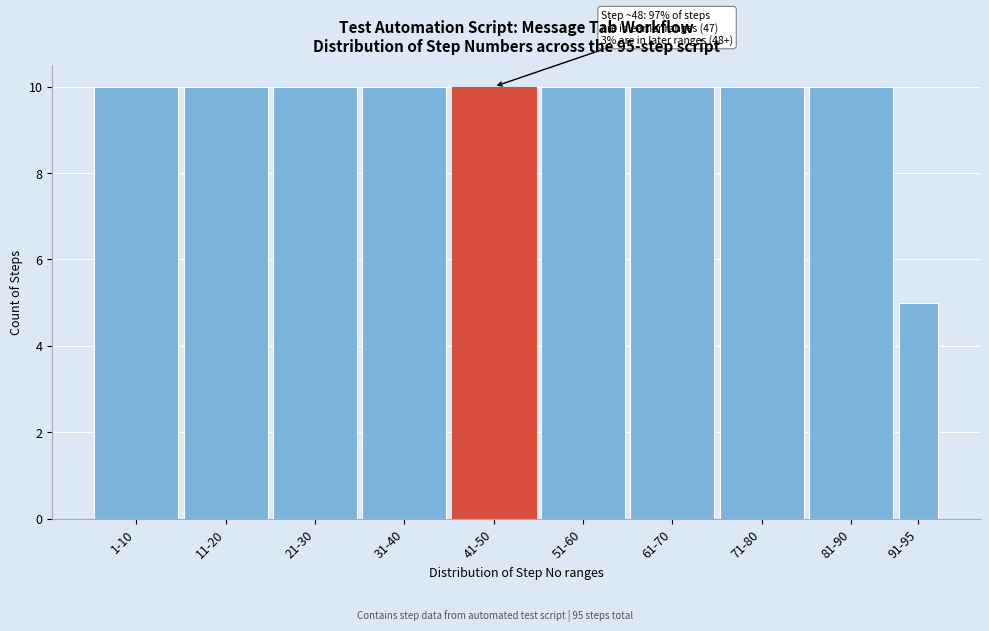

Reading right to left, list all the values displayed in this chart.

91-95=5	81-90=10	71-80=10	61-70=10	51-60=10	41-50=10	31-40=10	21-30=10	11-20=10	1-10=10